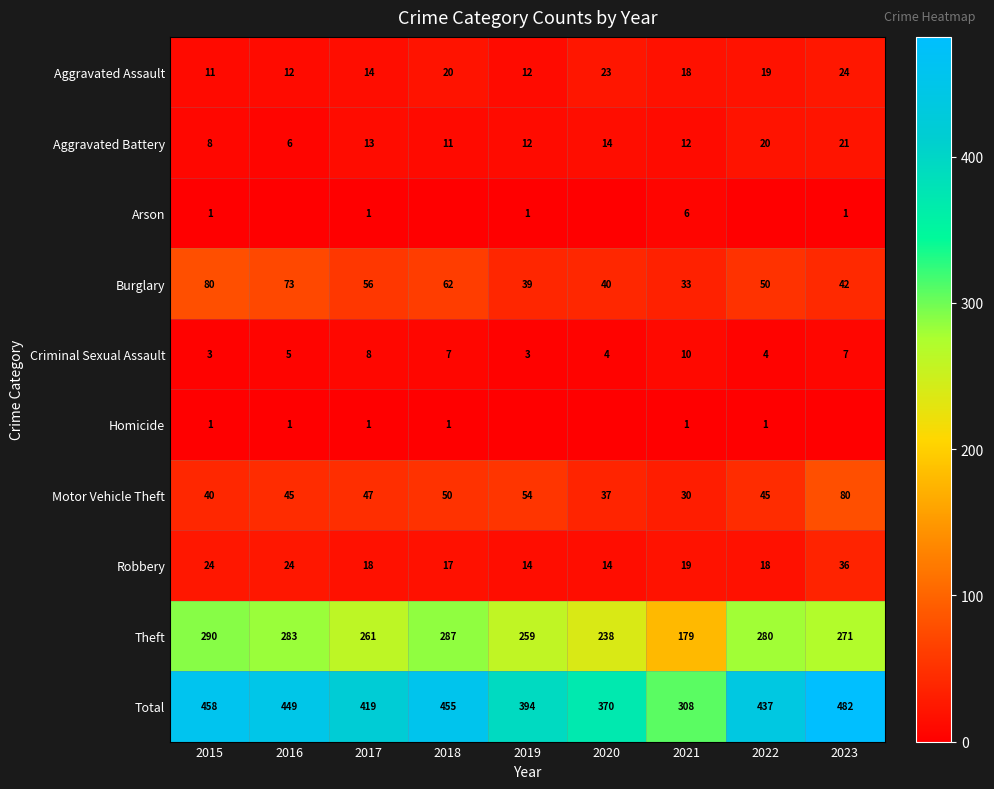

What is the difference between the maximum and minimum values in the Aggravated Battery series?

15